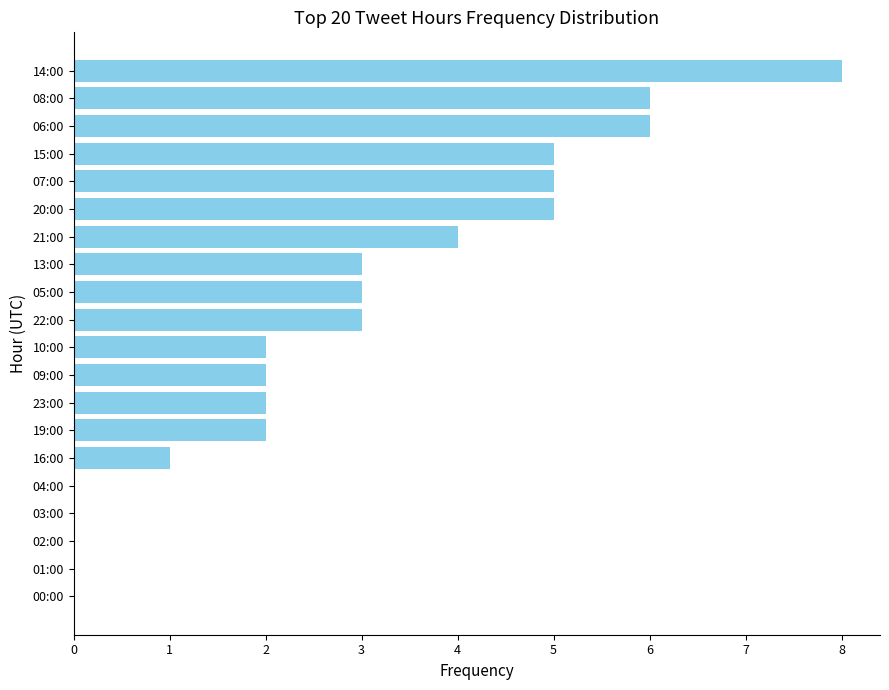

Is it true that the value at 03:00 is 0?

True